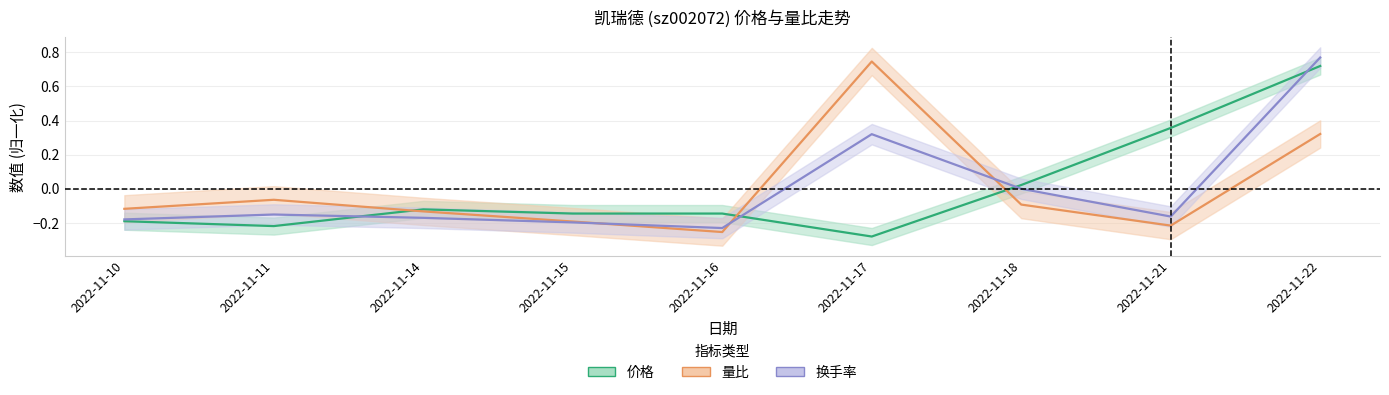

What are all the series names shown in the legend?

价格, 量比, 换手率